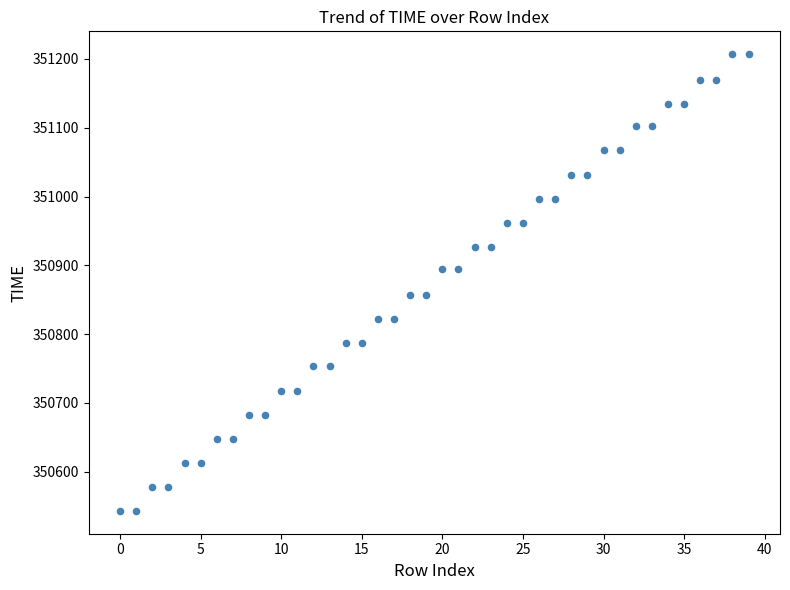

What is the range of Y values (max minus min)?

664